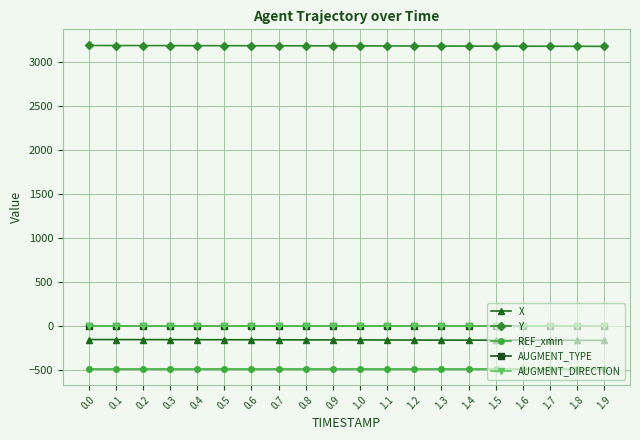

What position from the left is 1.7?

18